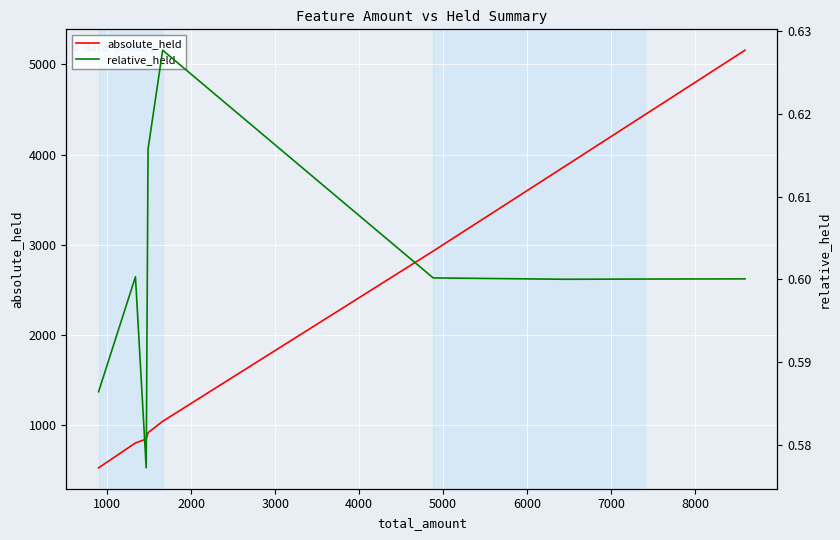

In relative_held, how many points are higher than both neighbors (excluding endpoints)?

2